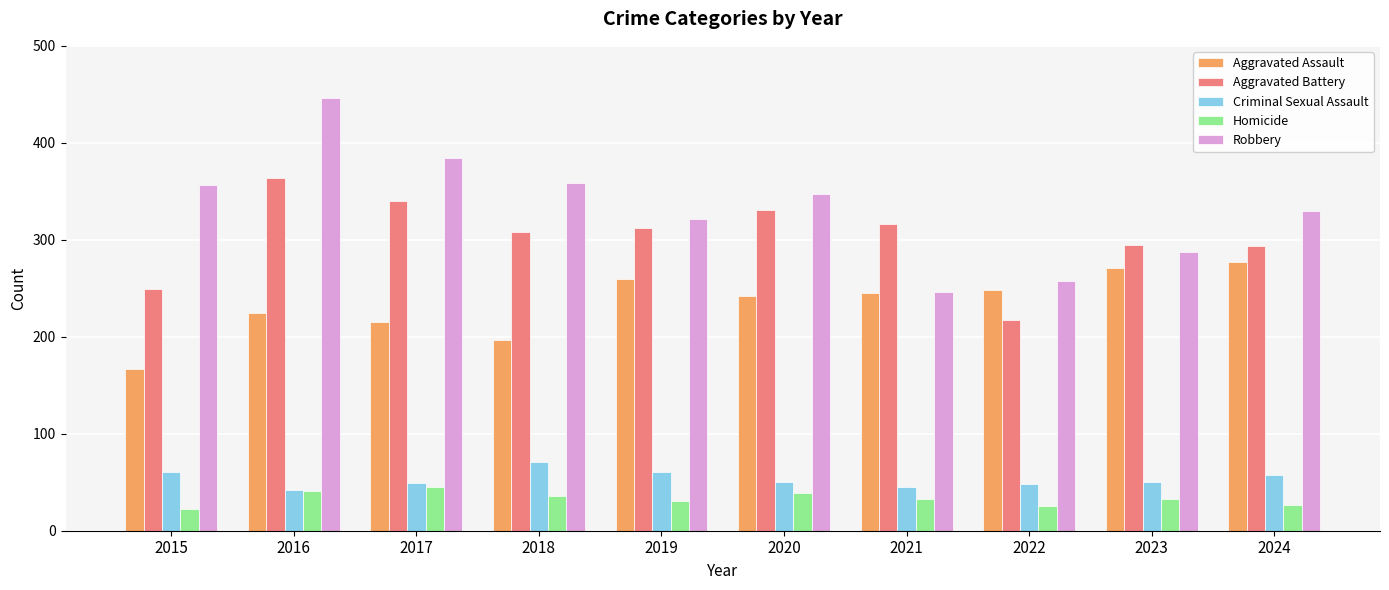

What are all the series names shown in the legend?

Aggravated Assault, Aggravated Battery, Criminal Sexual Assault, Homicide, Robbery